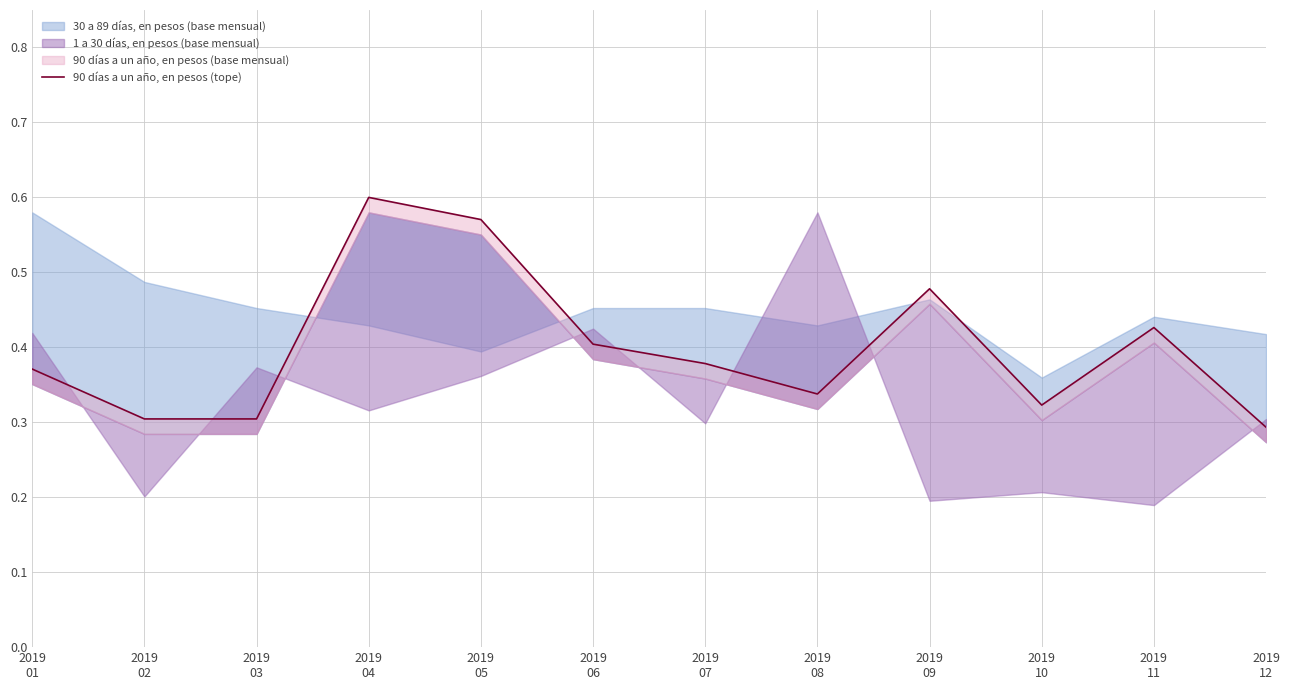

What is the difference between the second highest and second lowest values?

0.3